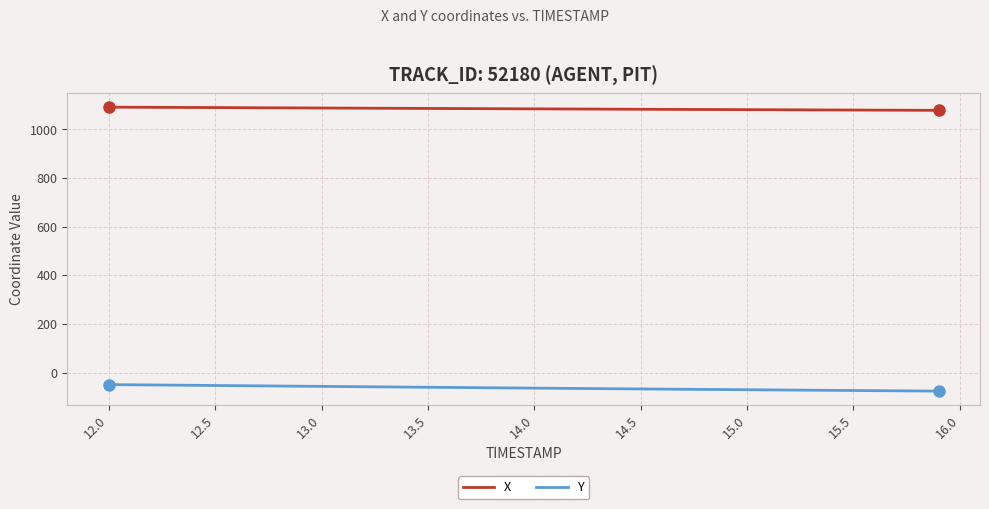

True or false: X and Y intersect in this chart.

False